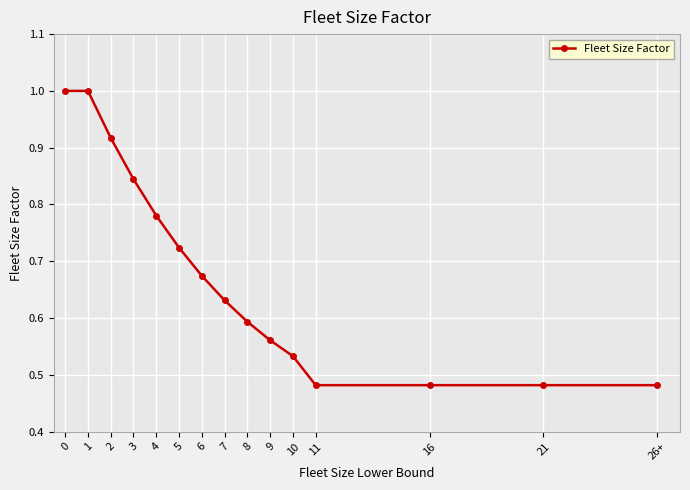

What is the greatest value displayed?

1.0